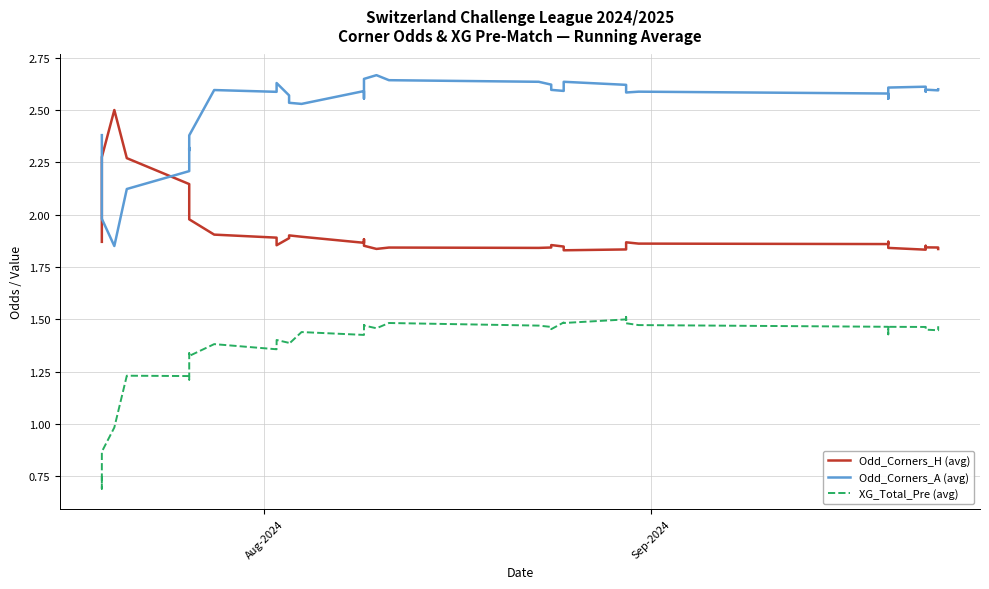

How many interior local peaks does the Odd_Corners_H (avg) series have?

7